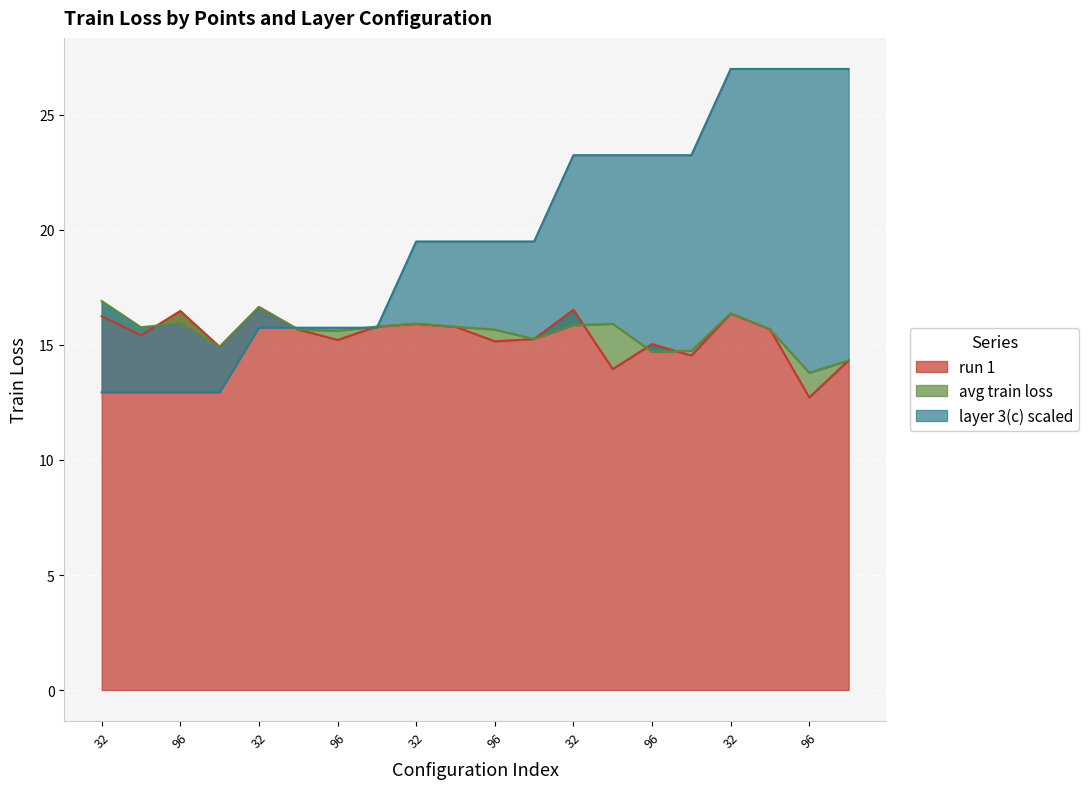

How many times do layer 3(c) and run 1 cross each other?

3